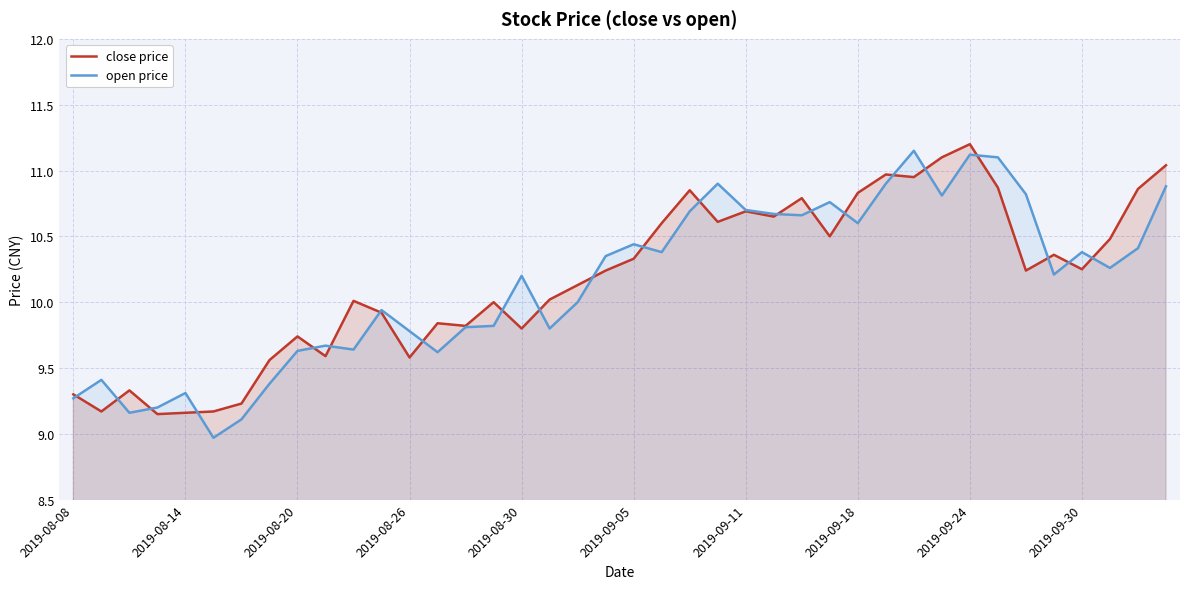

At which category is the sum across all series the highest?

2019-09-24